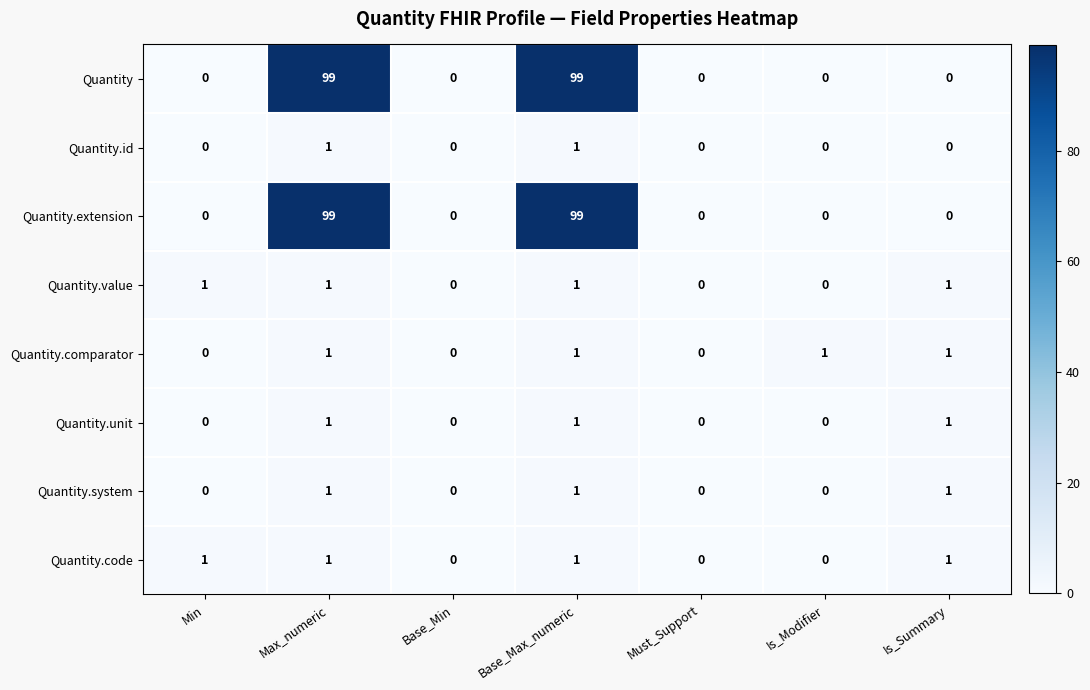

Is the value of Quantity.system at Min greater than the value of Quantity.code at Base_Max_numeric?

No